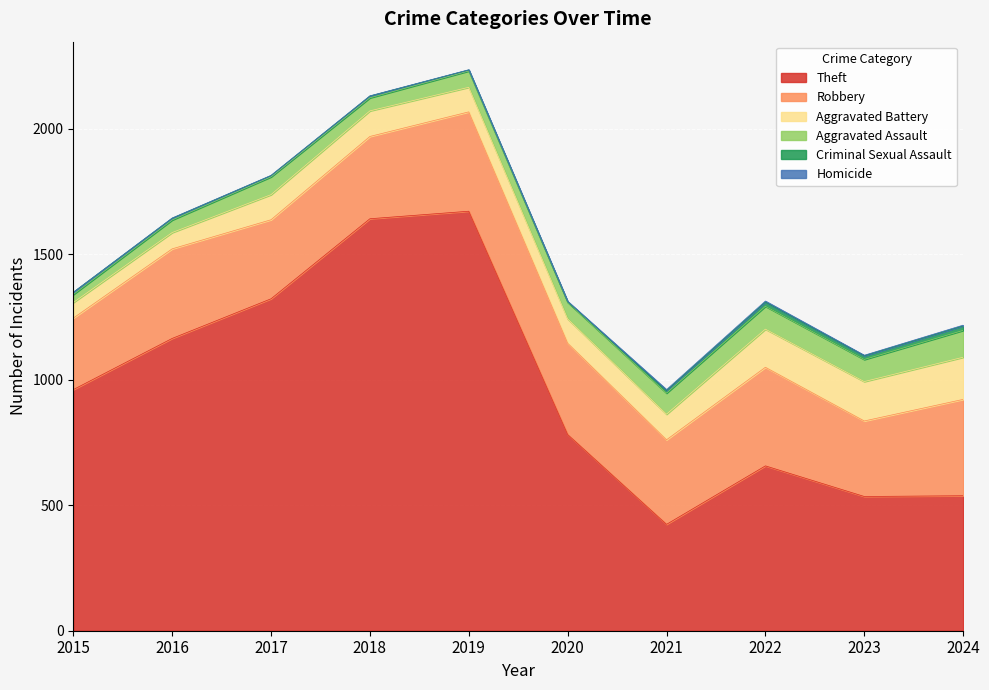

In Aggravated Assault, how many points are higher than both neighbors (excluding endpoints)?

2